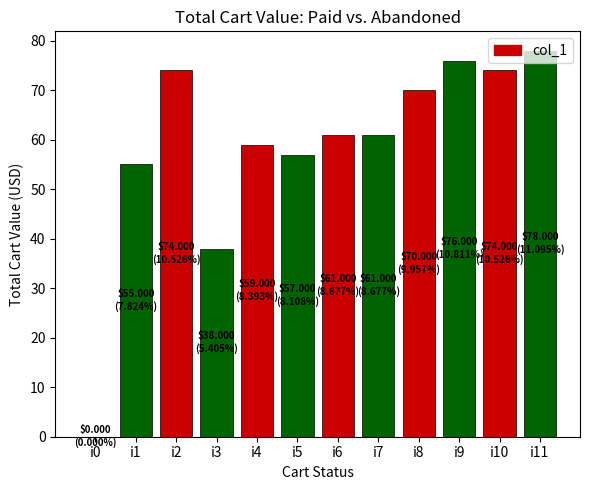

Which label corresponds to the largest value in the chart?

i11